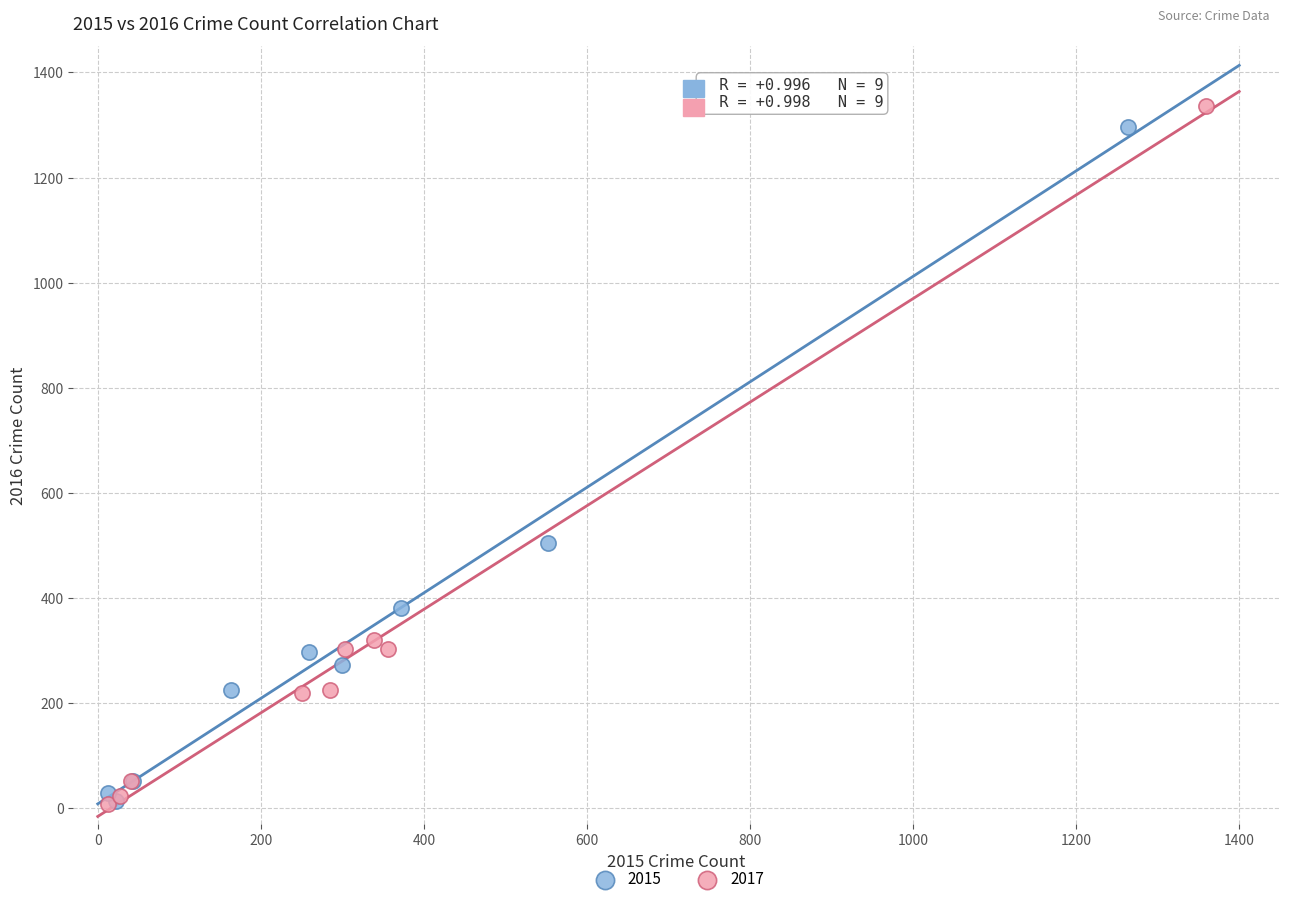

Which series has the widest spread of Y values?

2017